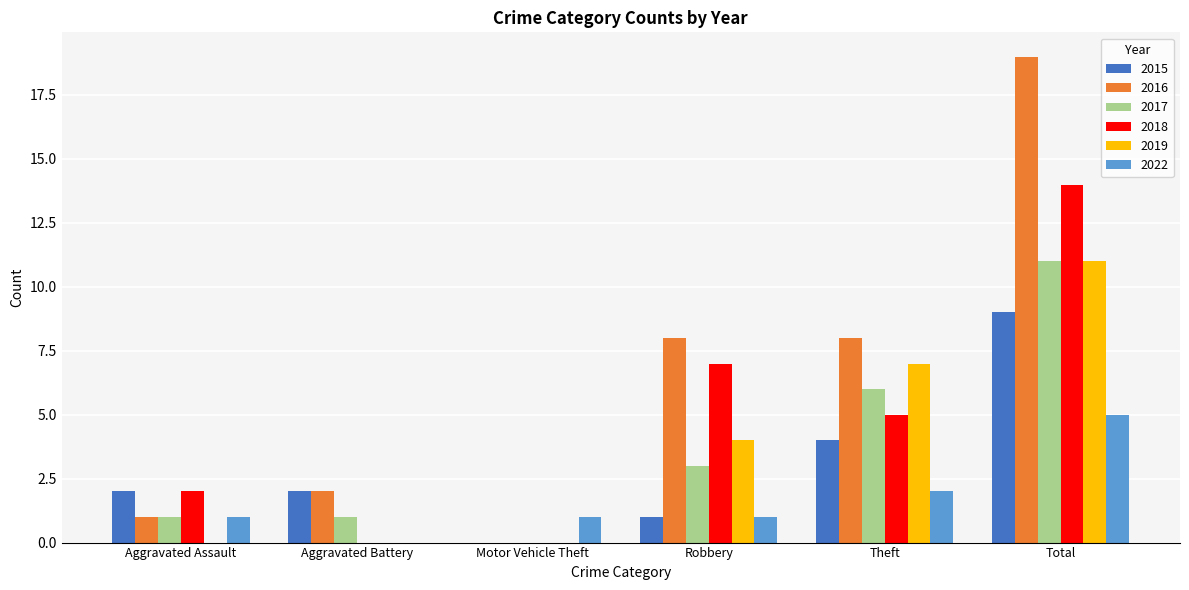

Reading left to right, extract all data points from this chart.

2015: Aggravated Assault=2	Aggravated Battery=2	Motor Vehicle Theft=0	Robbery=1	Theft=4	Total=9
2016: Aggravated Assault=1	Aggravated Battery=2	Motor Vehicle Theft=0	Robbery=8	Theft=8	Total=19
2017: Aggravated Assault=1	Aggravated Battery=1	Motor Vehicle Theft=0	Robbery=3	Theft=6	Total=11
2018: Aggravated Assault=2	Aggravated Battery=0	Motor Vehicle Theft=0	Robbery=7	Theft=5	Total=14
2019: Aggravated Assault=0	Aggravated Battery=0	Motor Vehicle Theft=0	Robbery=4	Theft=7	Total=11
2022: Aggravated Assault=1	Aggravated Battery=0	Motor Vehicle Theft=1	Robbery=1	Theft=2	Total=5